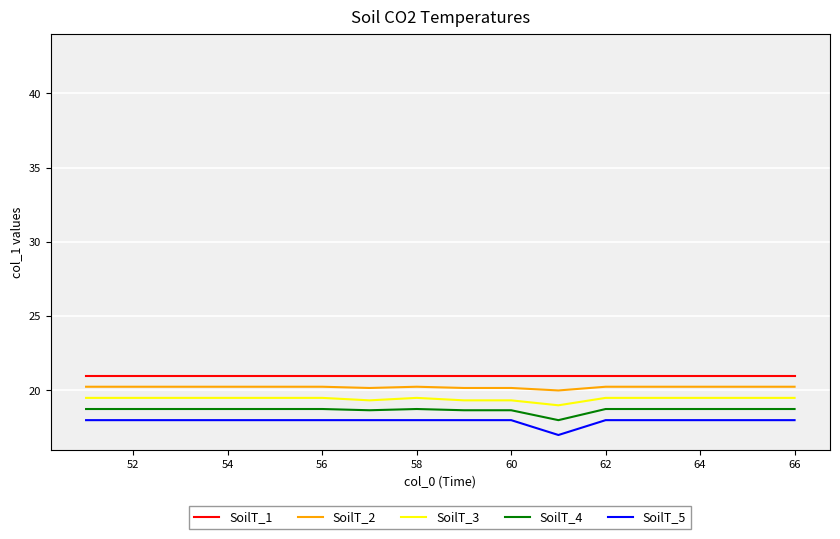

What is the difference between the second highest and second lowest values in the SoilT_2 series?

0.1